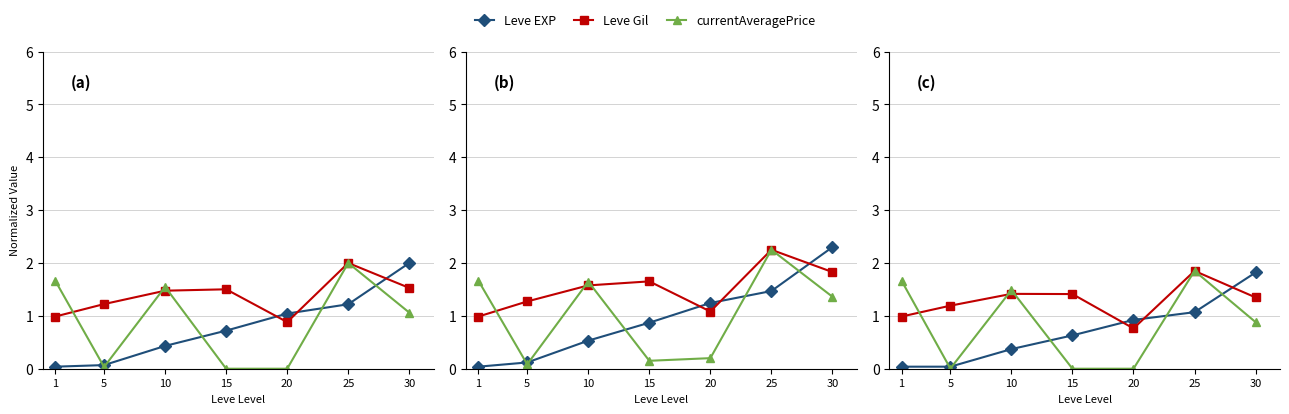

True or false: Leve Gil has more than 1 interior local peaks.

True